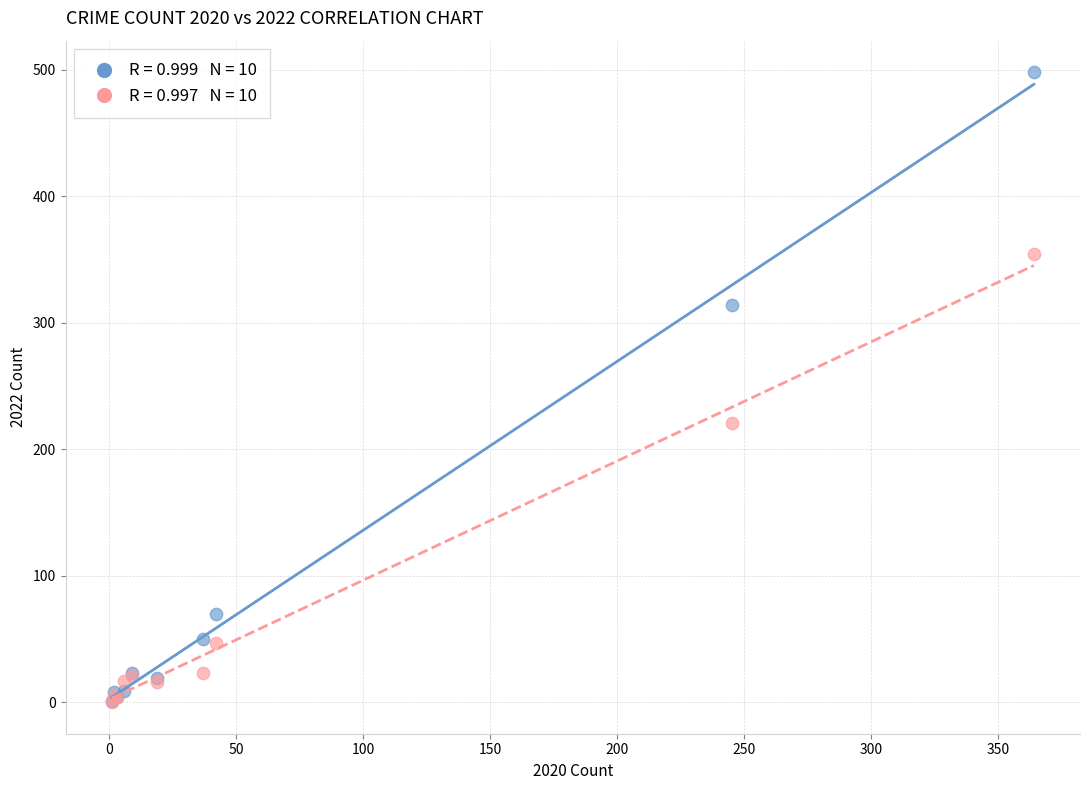

Across all series, what Y value is closest to 249?

221